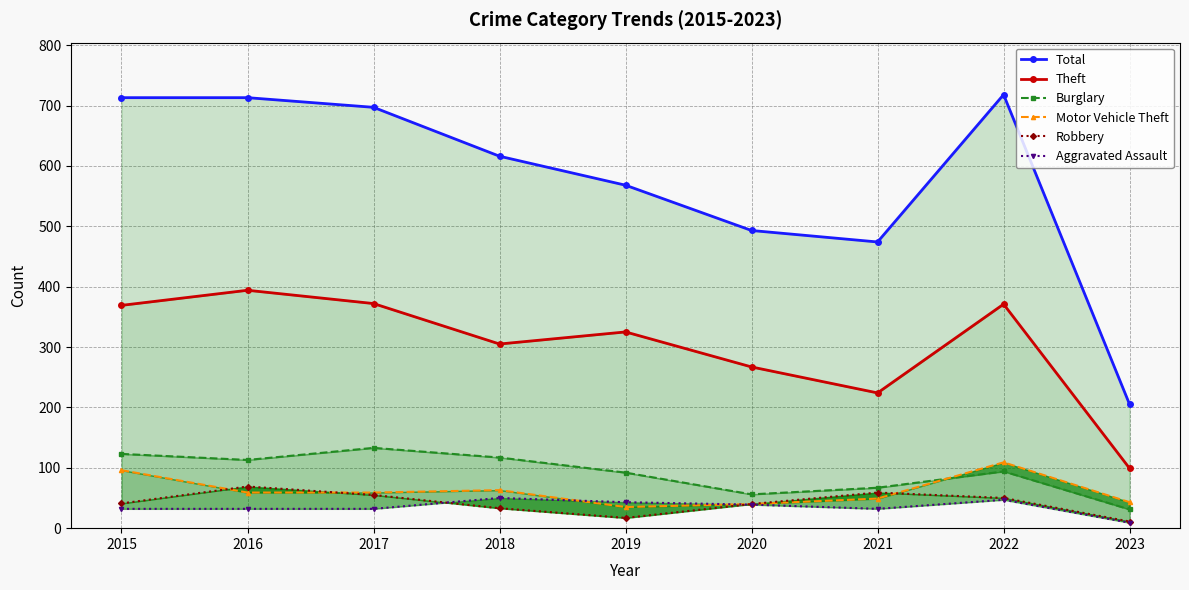

What is the value of the Total point at the 5th from the left?

568